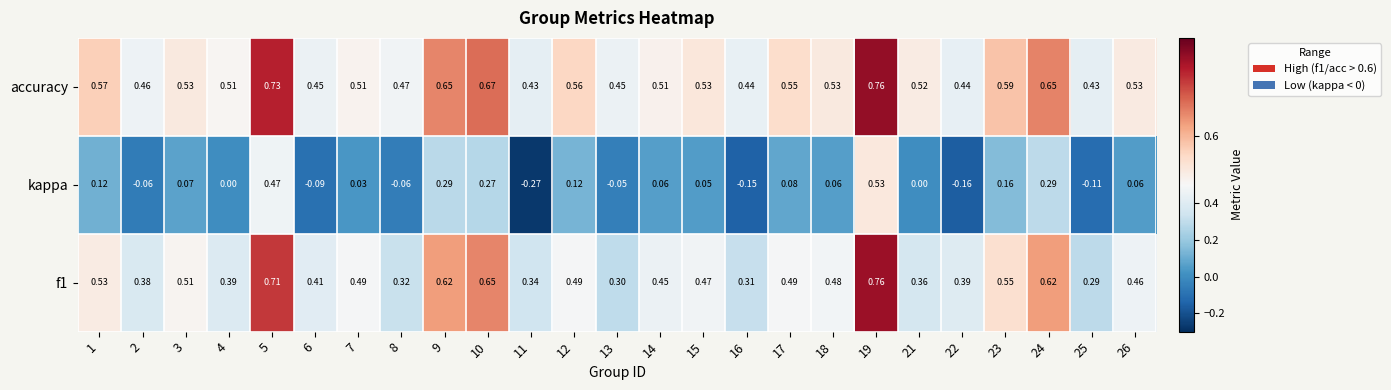

Which series has the largest total across all categories?

accuracy